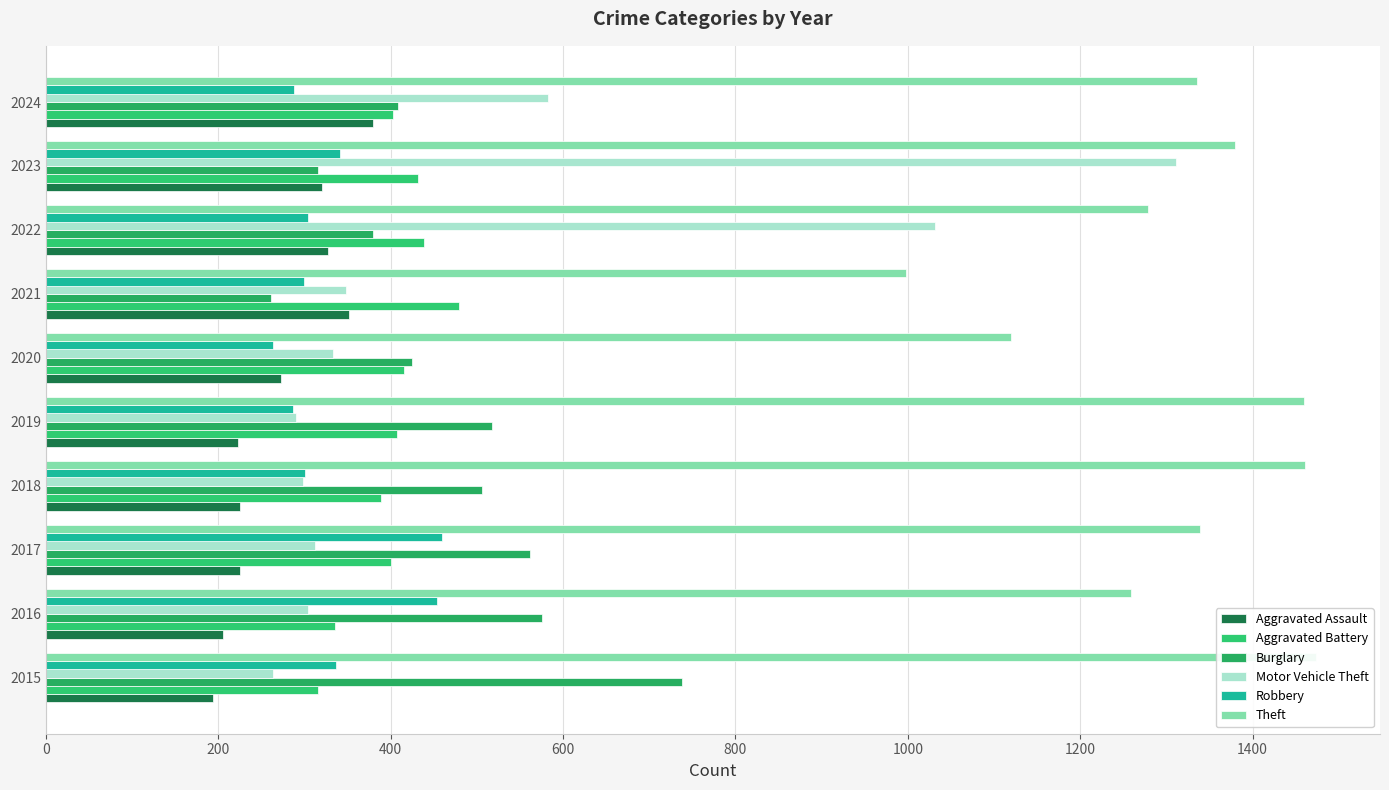

What is the difference between the maximum and minimum values in the Motor Vehicle Theft series?

1048